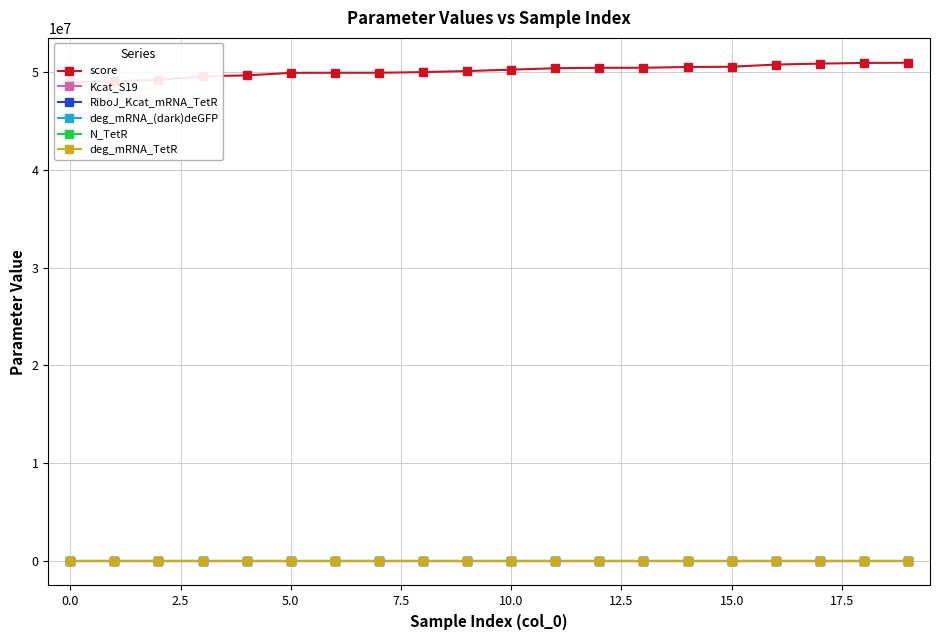

True or false: deg_mRNA_(dark)deGFP has more than 0 interior local peaks.

True